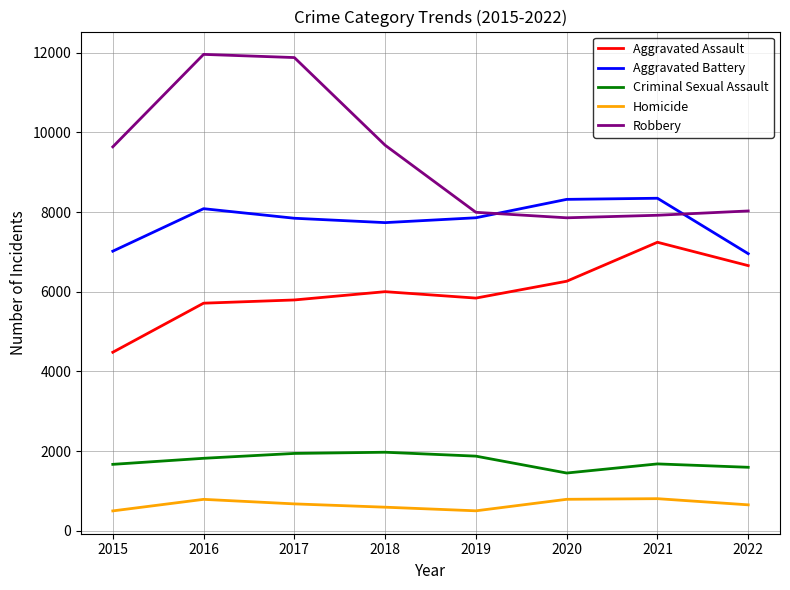

How many distinct data groups are displayed?

5